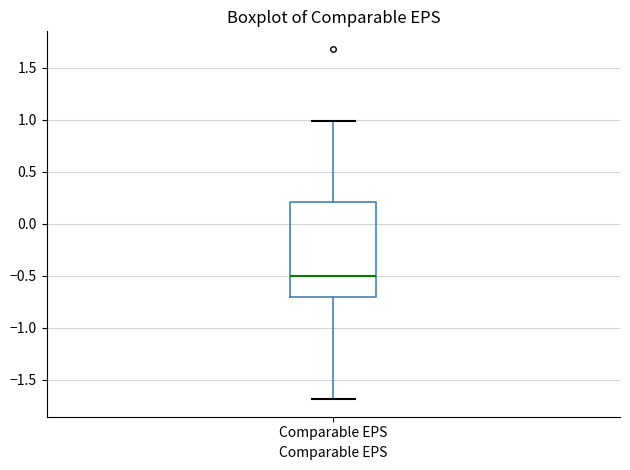

Read this box plot against the y-axis: the position of the median line, the range covered by the box, and the ends of both whiskers. The values are not printed on the chart, so give them approximately, as read against the axis.

median -0.5, box -0.7 to 0.2, whiskers -1.7 to 1.0